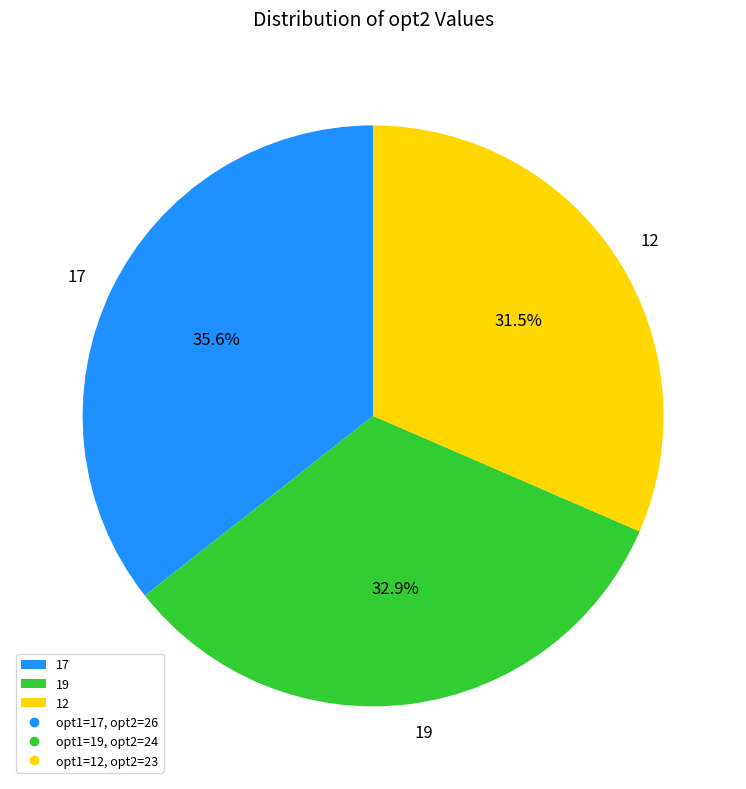

Which slice is the smallest?

12